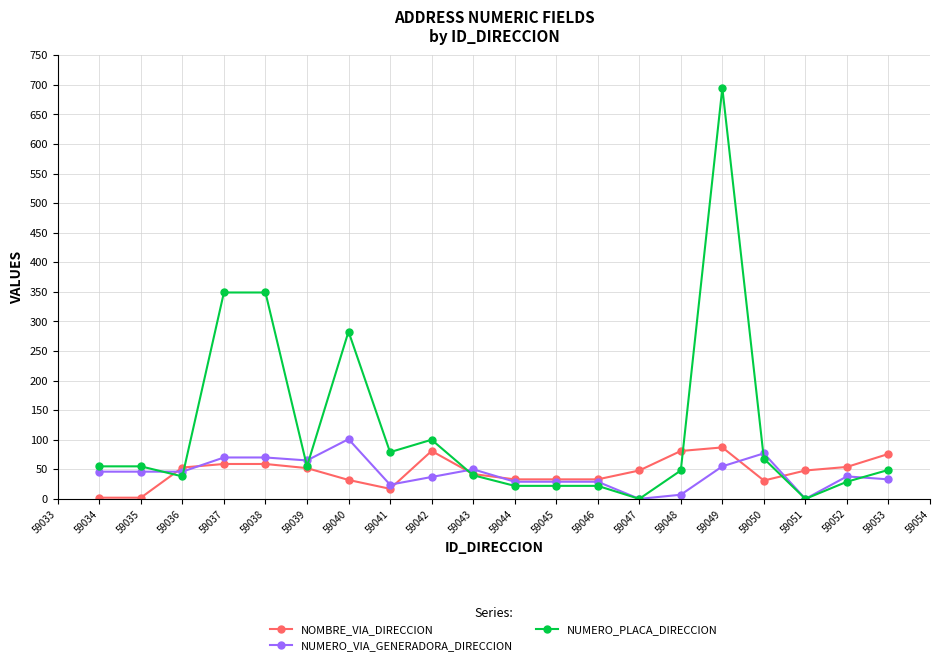

What is the greatest value displayed?

695